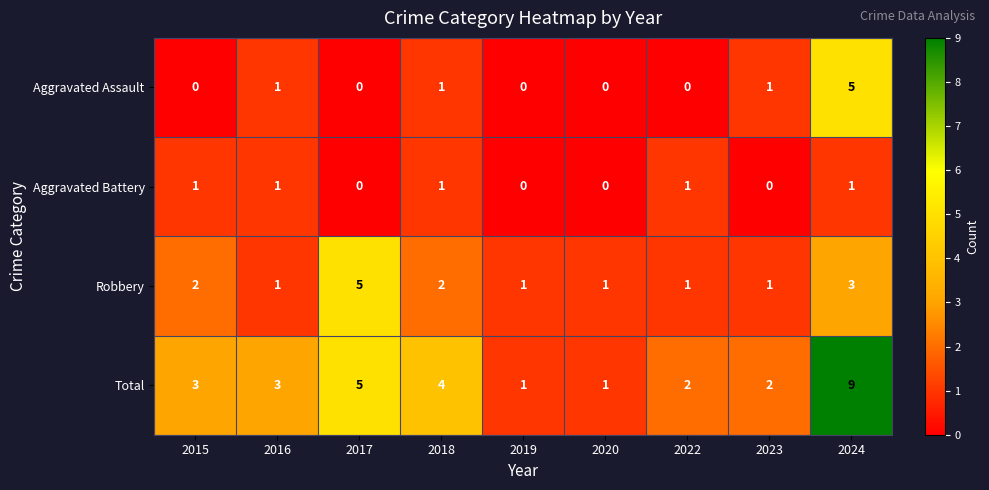

At which category is the sum across all series the highest?

2024